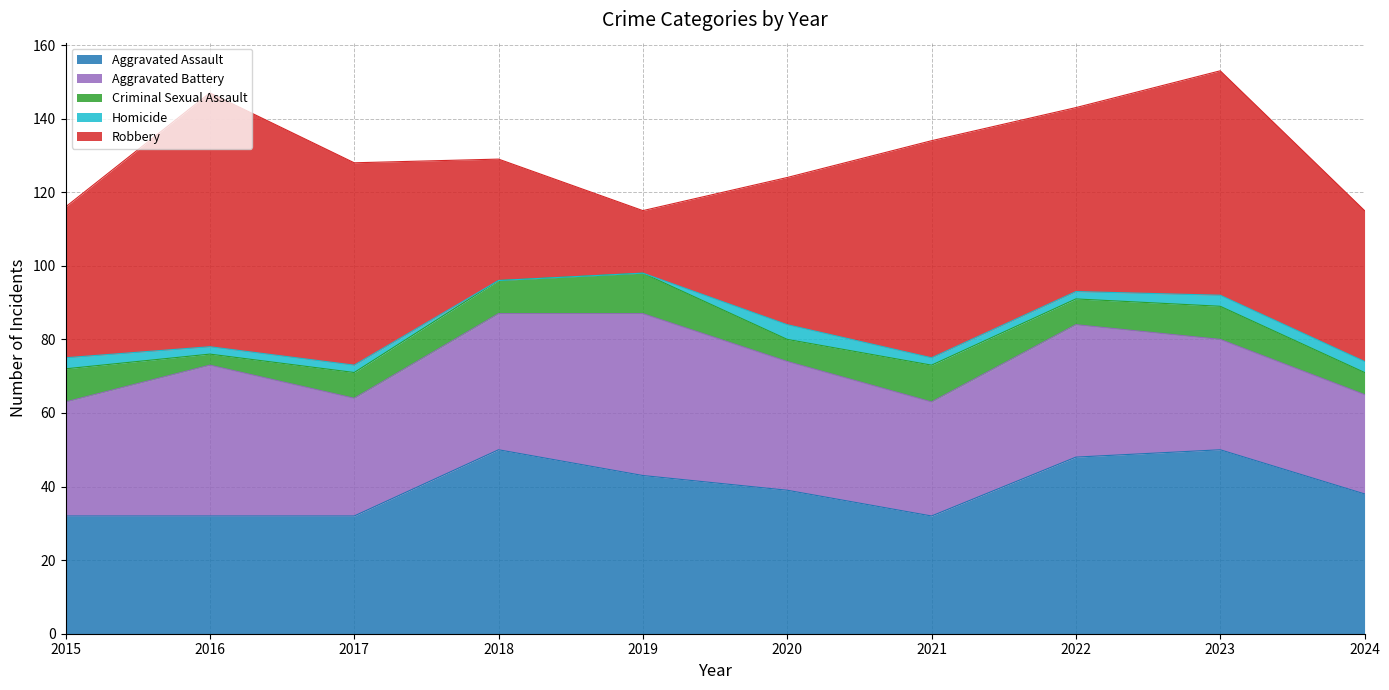

Reading left to right, what are all the values shown in this chart?

Aggravated Assault: 32	32	32	50	43	39	32	48	50	38
Aggravated Battery: 31	41	32	37	44	35	31	36	30	27
Criminal Sexual Assault: 9	3	7	9	11	6	10	7	9	6
Homicide: 3	2	2	0	0	4	2	2	3	3
Robbery: 41	69	55	33	17	40	59	50	61	41